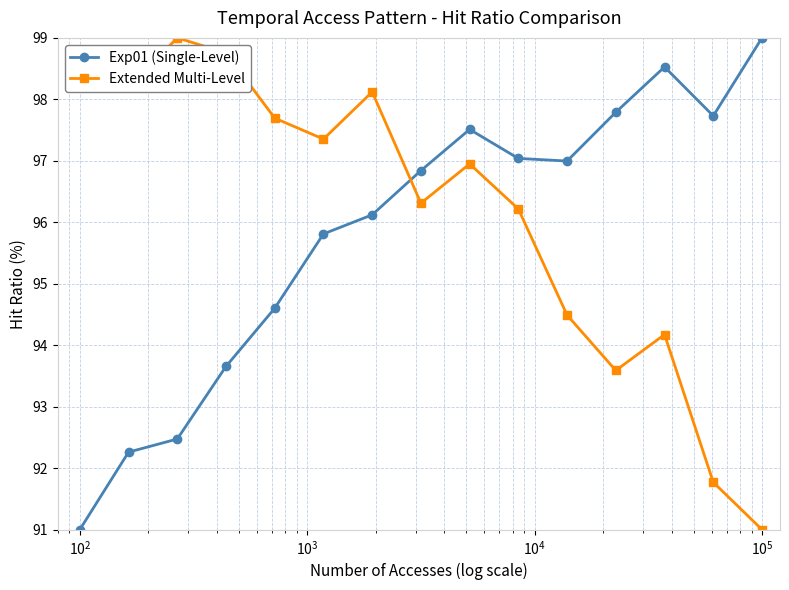

List the series in order of their overall mean, highest first.

Extended Multi-Level, Exp01 (Single-Level)